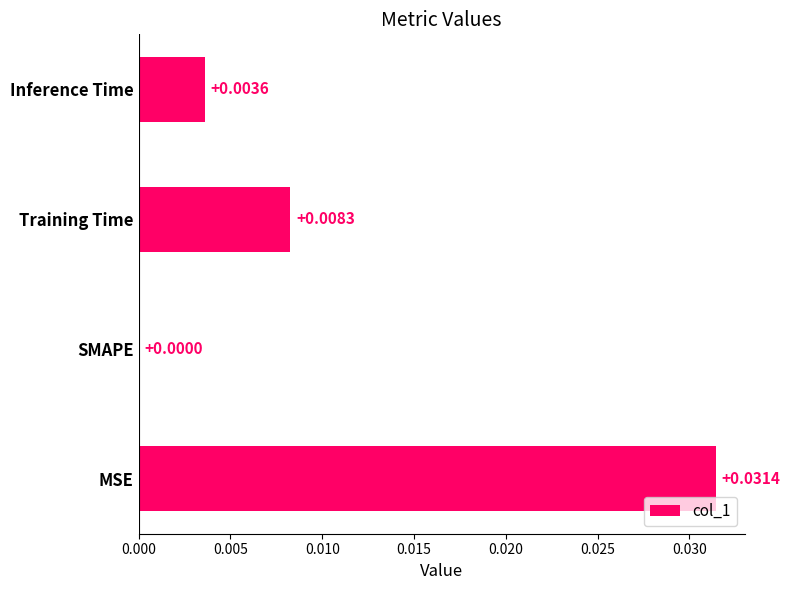

Are the bars horizontal?

Yes